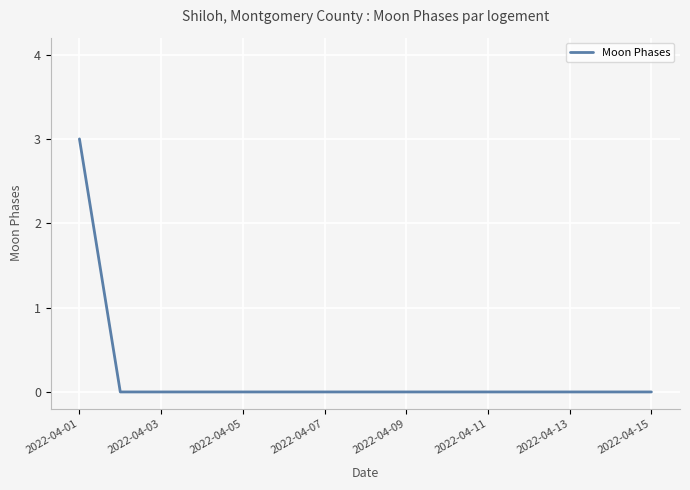

What is the greatest value displayed?

3